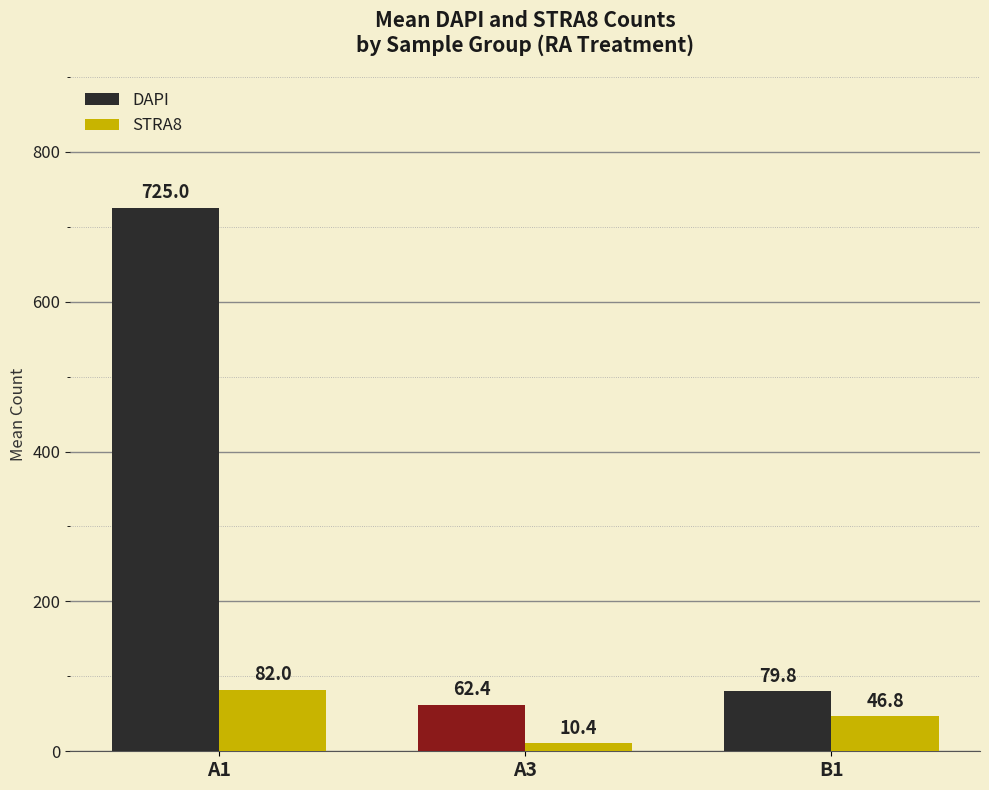

Is it true that STRA8 equals 144.3 at A1?

False